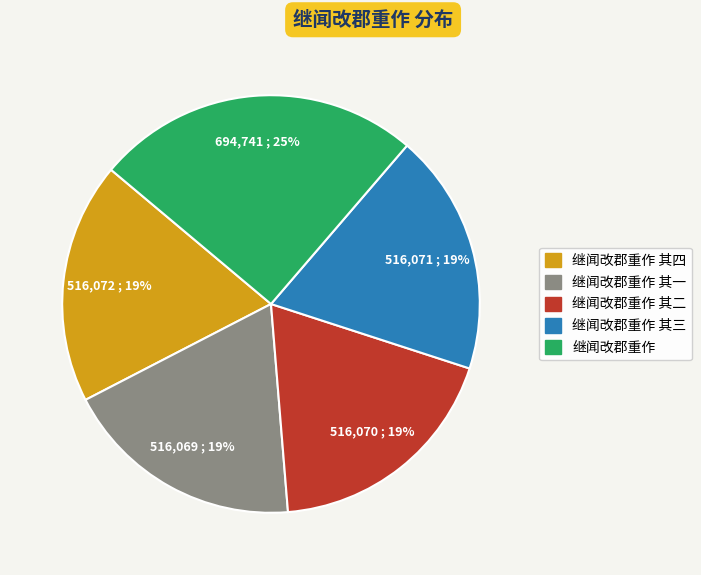

Is there a majority slice in this chart?

No